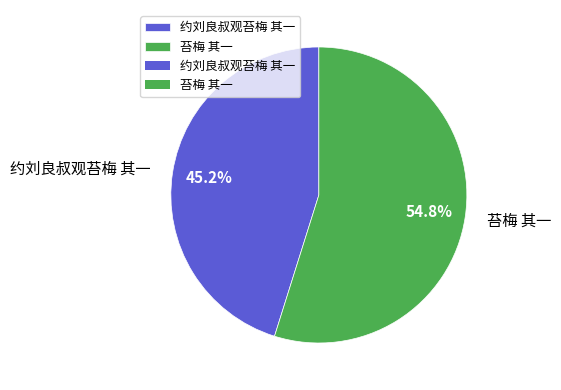

How much of the chart is everything except 苔梅 其一?

45.2%